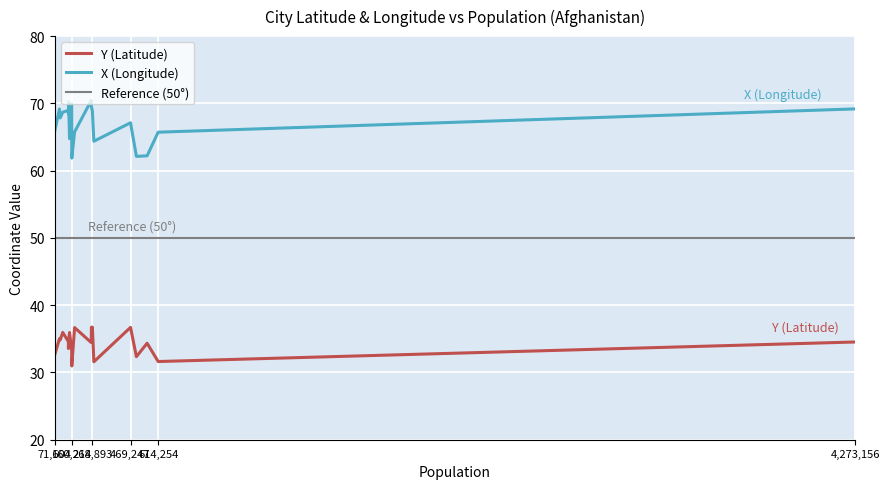

Which series has the largest range (max minus min)?

X (Longitude)